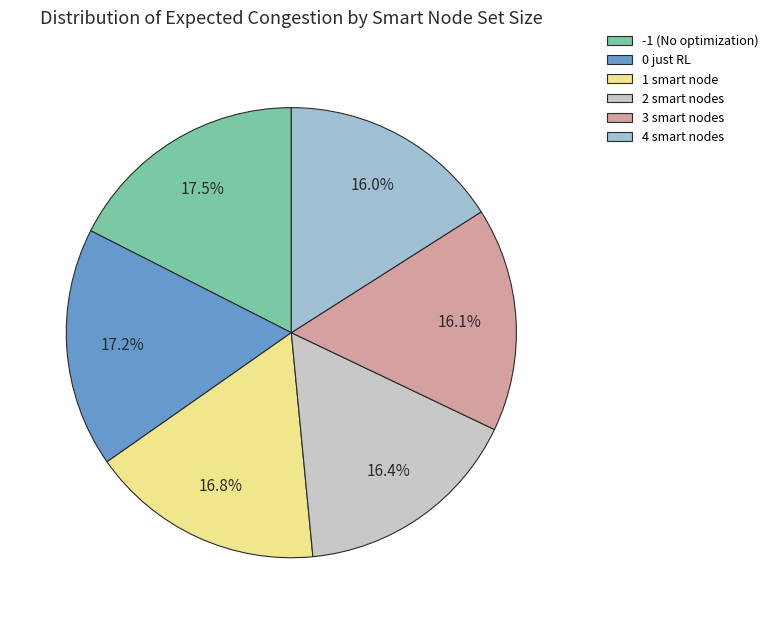

To the nearest percent, what portion does 0 just RL represent?

17%